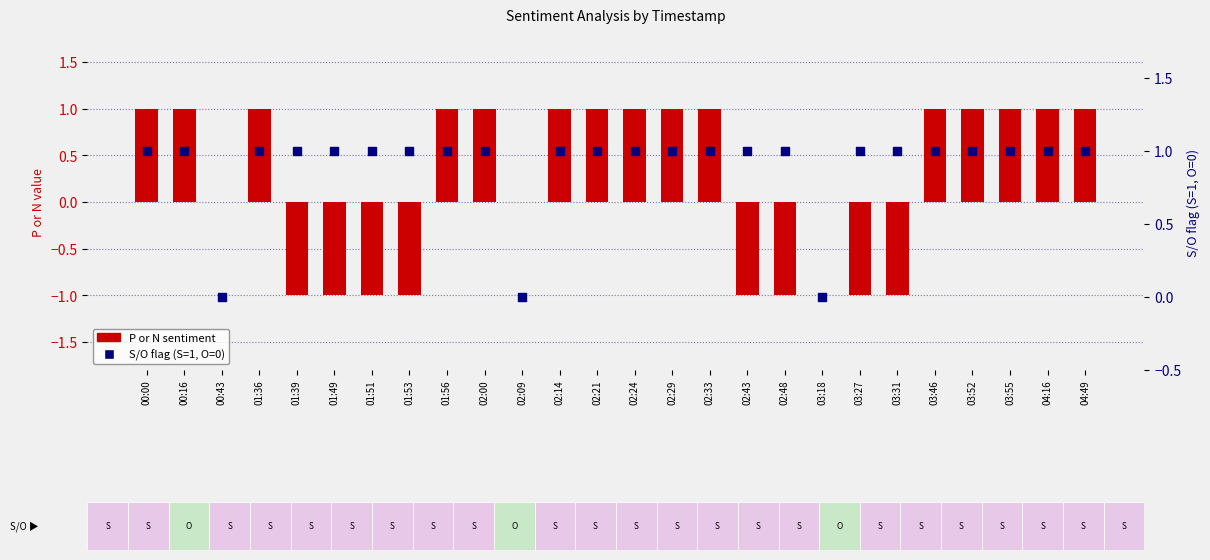

Which series has the widest spread of Y values?

P or N sentiment